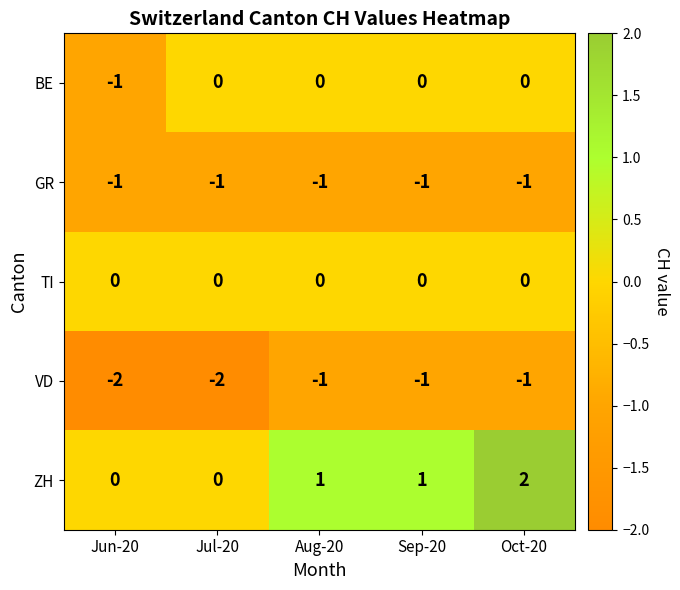

What is the sum of all VD values?

-7